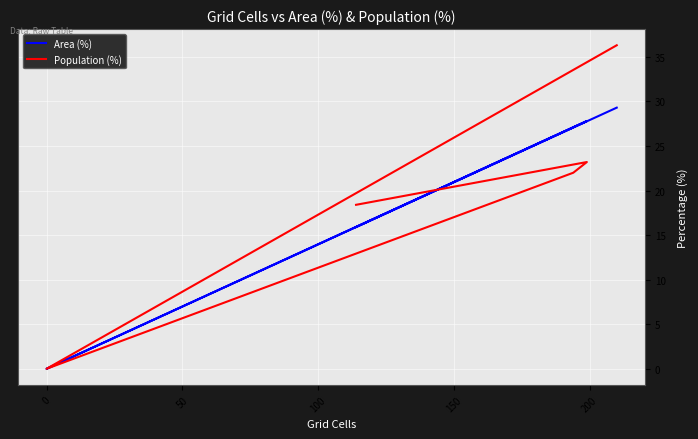

Reading left to right, what are all the values shown in this chart?

Area (%): 15.9	27.8	27.1	0.0	0.0	29.3
Population (%): 18.4	23.2	22.0	0.0	0.0	36.3